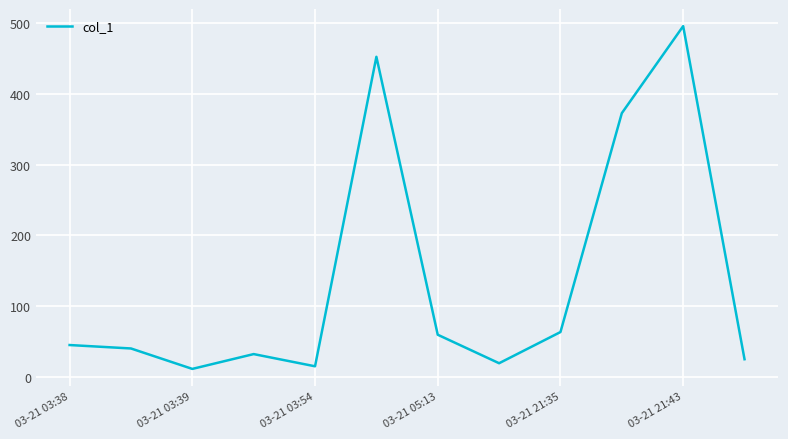

What is the maximum value shown in the chart?

495.7